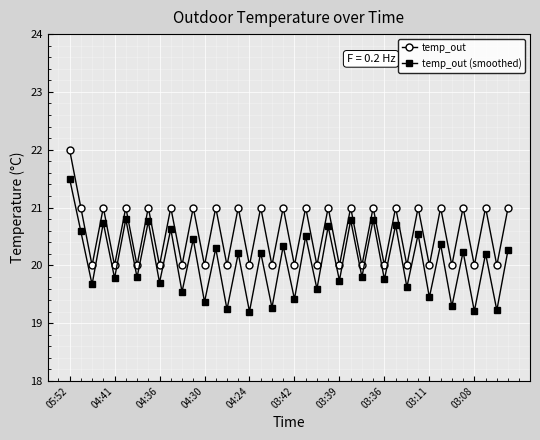

True or false: temp_out (smoothed) has more than 2 points higher than both neighbors.

True